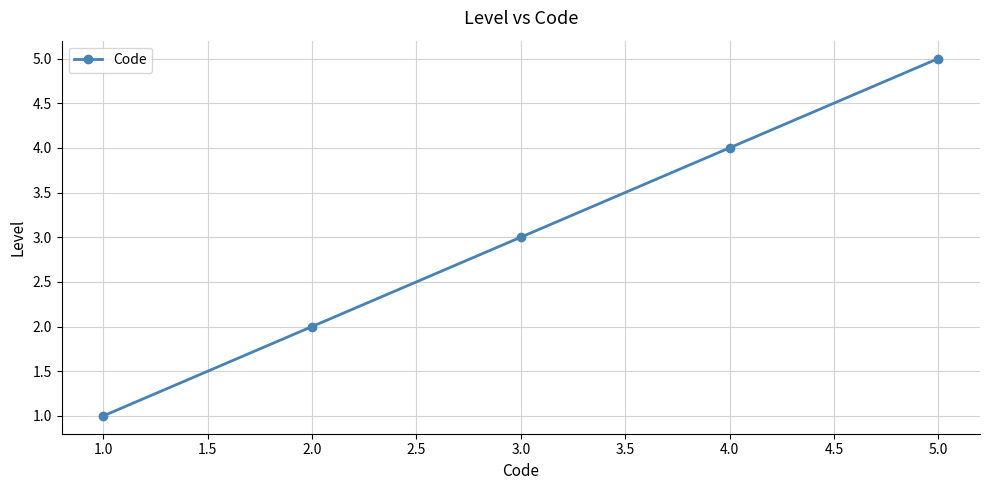

What is the difference between the maximum and second lowest values?

3